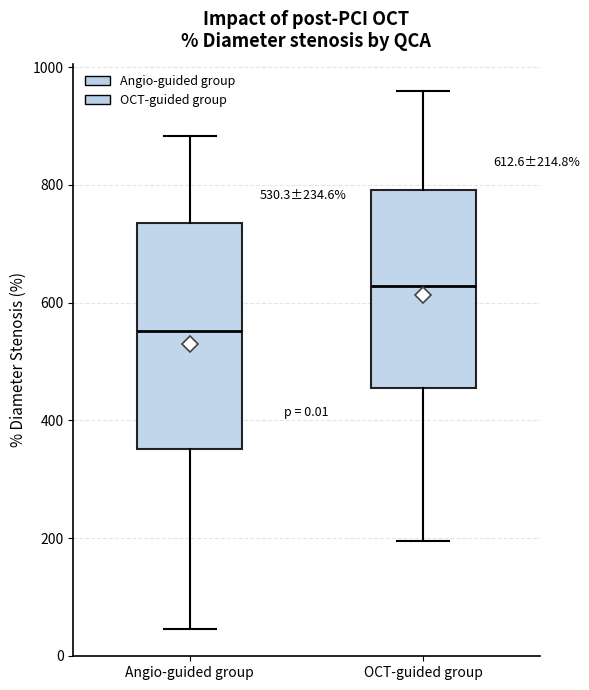

Comparing the boxes themselves (not the whiskers), which one is the tallest?

Angio-guided group